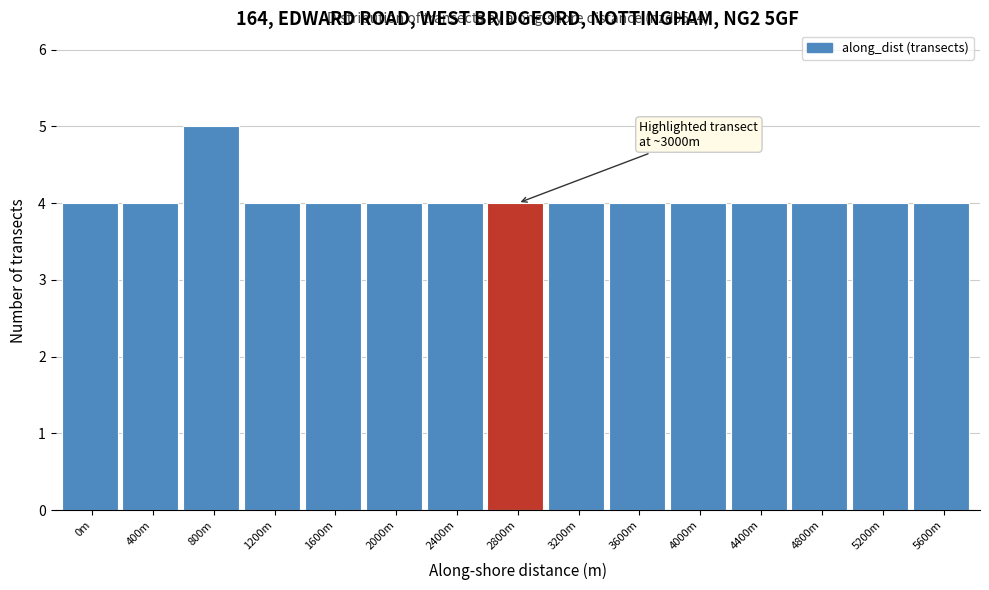

Reading left to right, list all the values displayed in this chart.

4	4	5	4	4	4	4	4	4	4	4	4	4	4	4